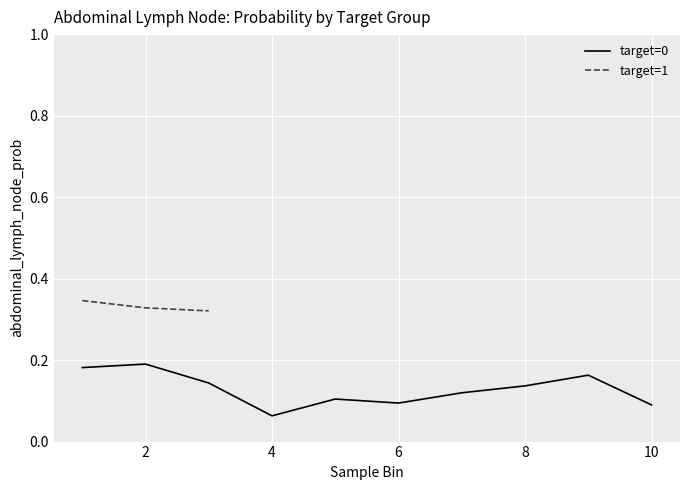

True or false: the data shows 0.1 at 2.

False